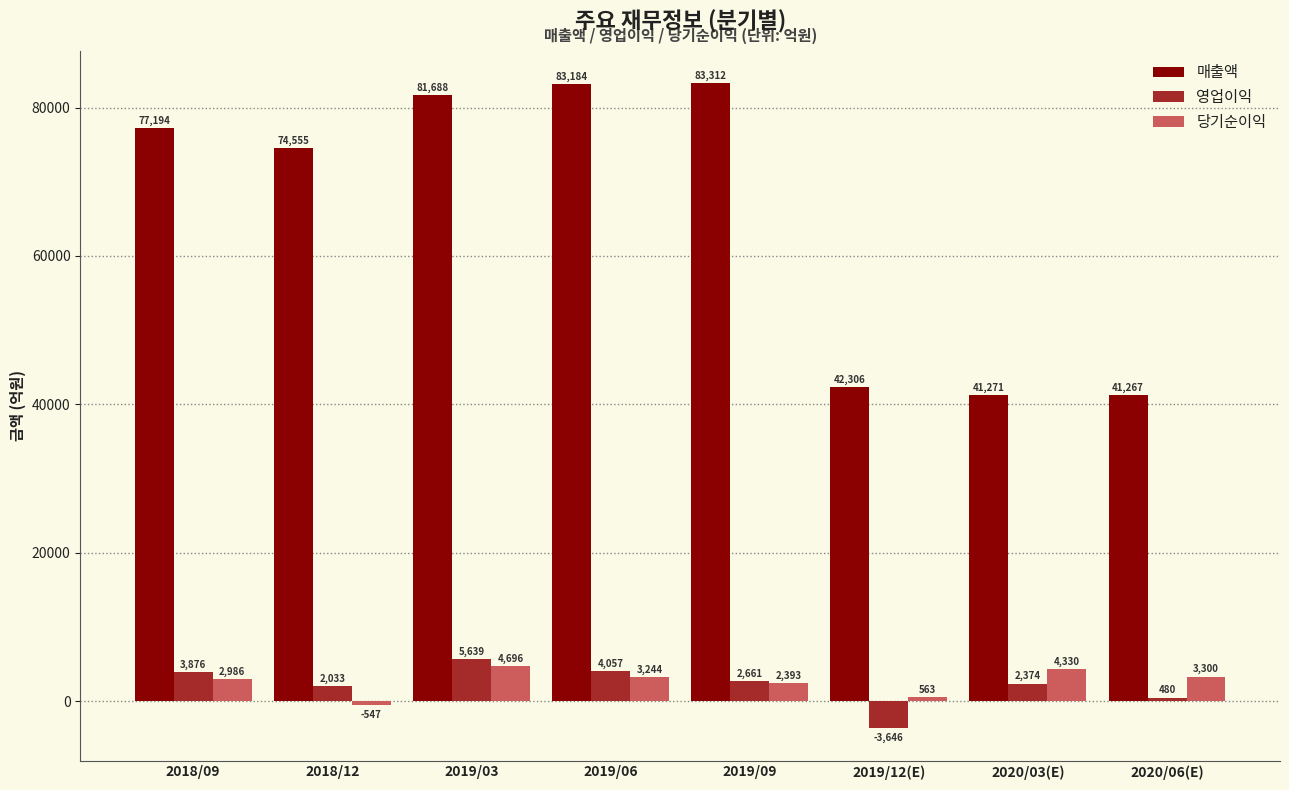

Reading left to right, list all the values displayed in this chart.

매출액: 77194	74555	81688	83184	83312	42306	41271	41267
영업이익: 3876	2033	5639	4057	2661	-3646	2374	480
당기순이익: 2986	-547	4696	3244	2393	563	4330	3300